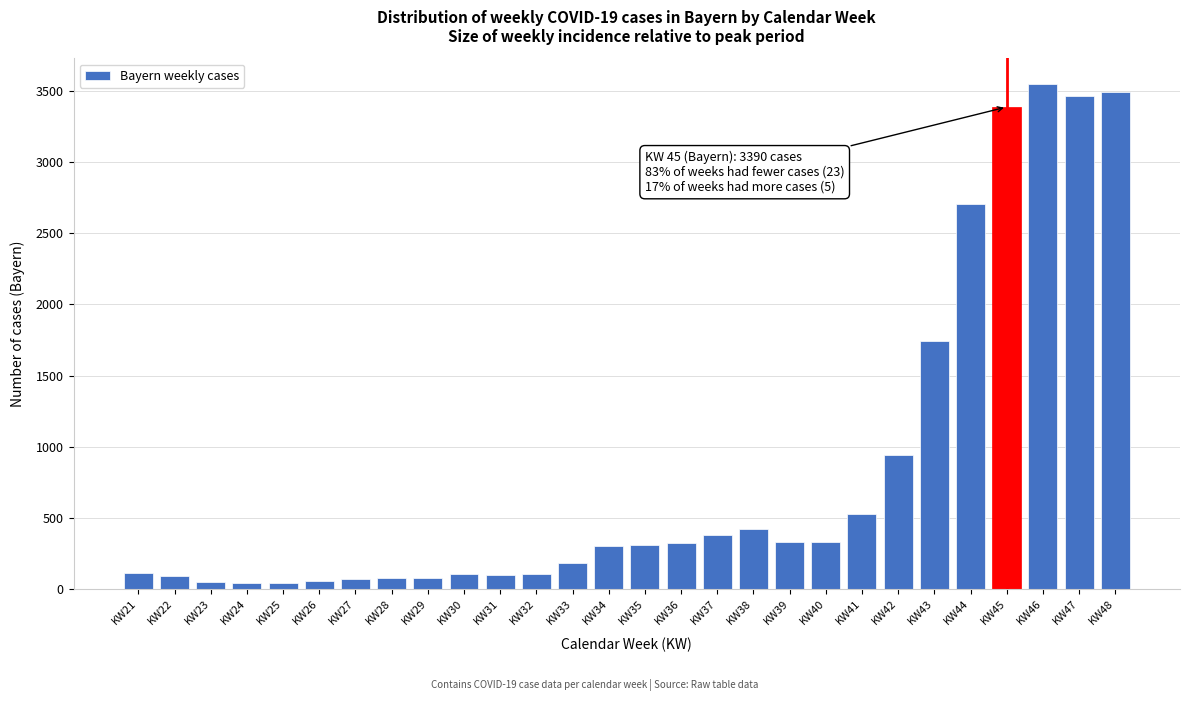

What is the maximum value shown in the chart?

3555.0